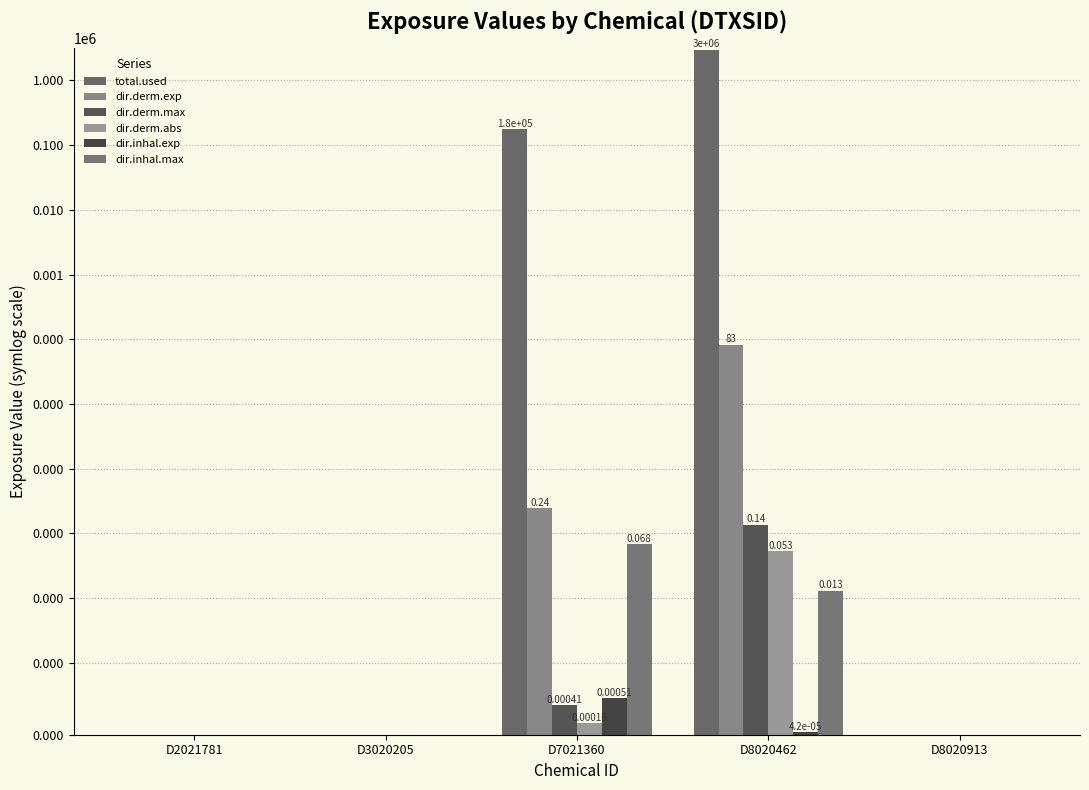

True or false: dir.derm.abs has a value of 0.0 at D3020205.

False